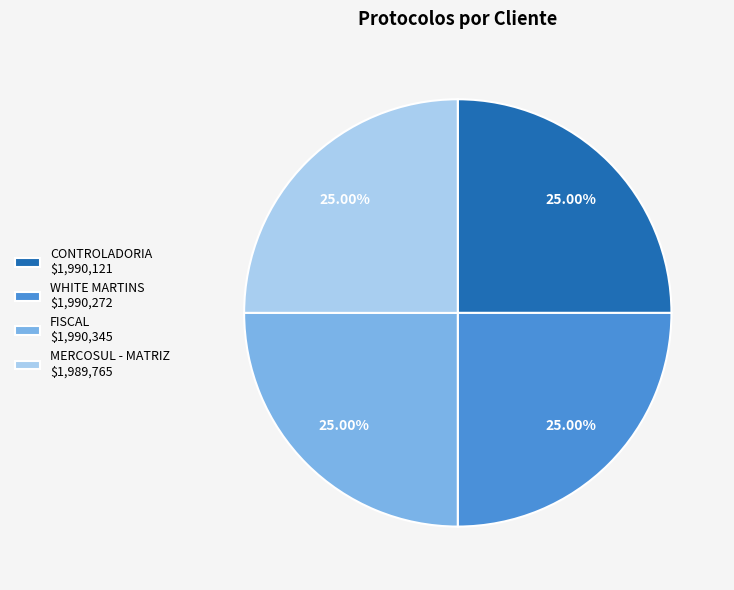

Is there a majority slice in this chart?

No